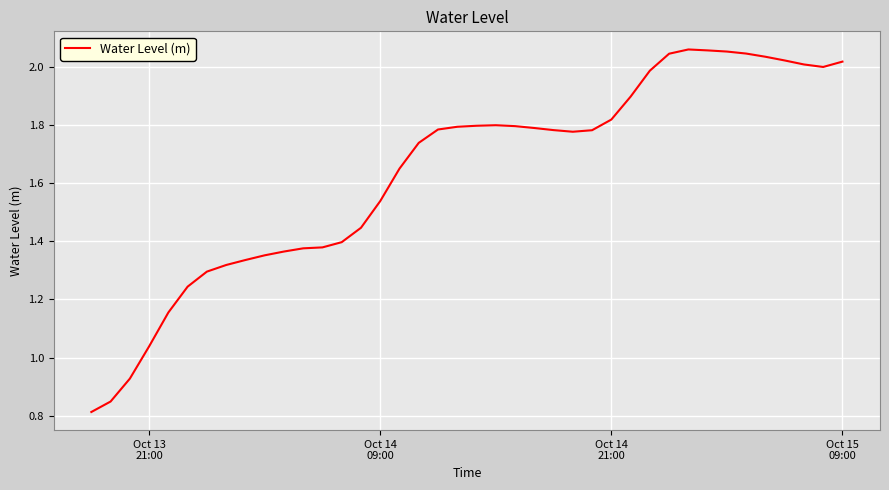

Does the chart have visible grid lines?

Yes